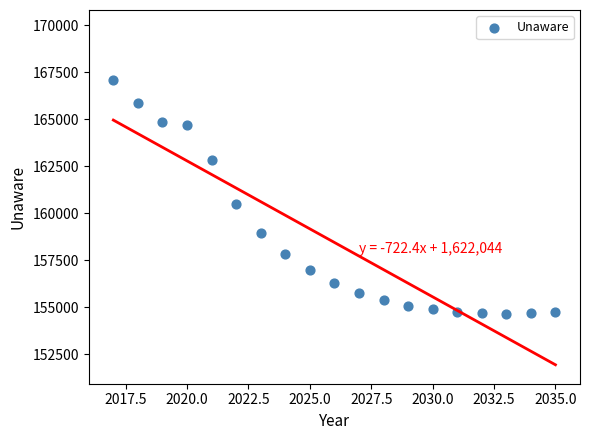

What Y value in the scatter plot is closest to 160876?

160491